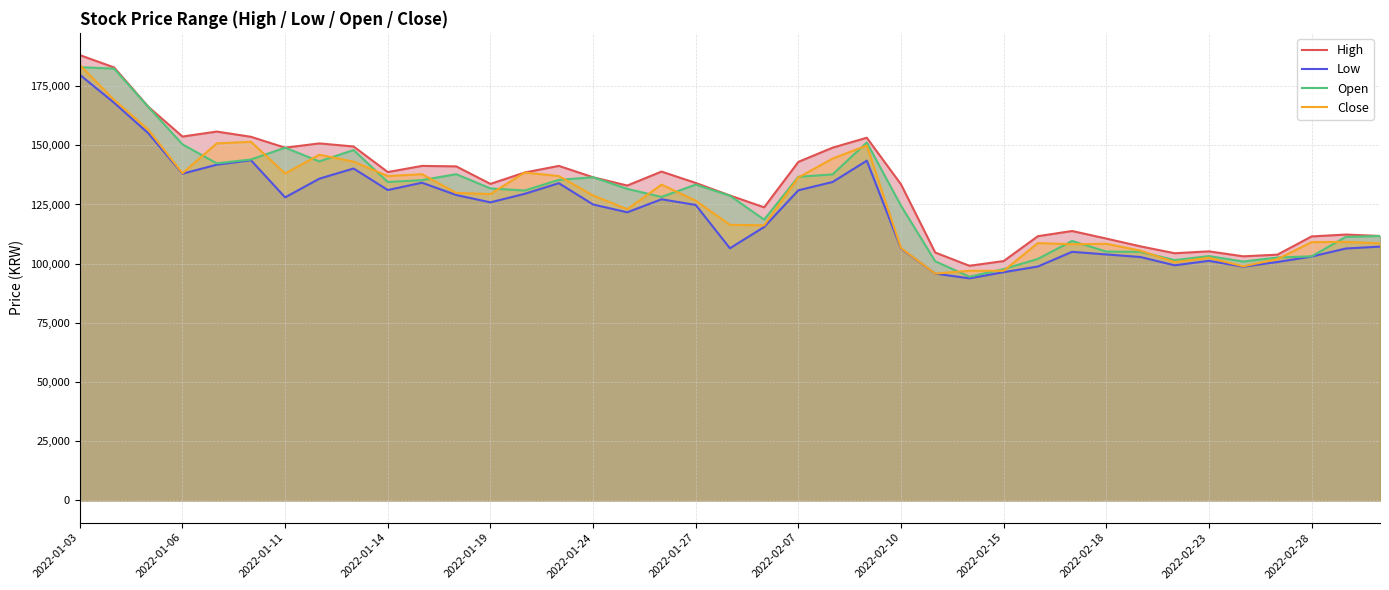

True or false: High has a value of 141300 at 14.

True